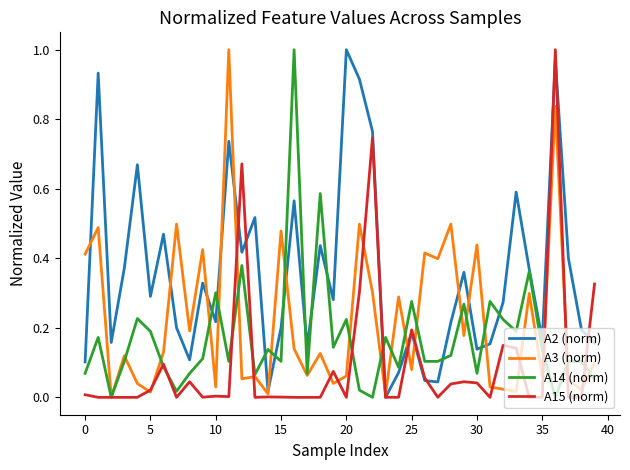

Rank the series by their average value, from highest to lowest.

A2 (norm), A3 (norm), A14 (norm), A15 (norm)